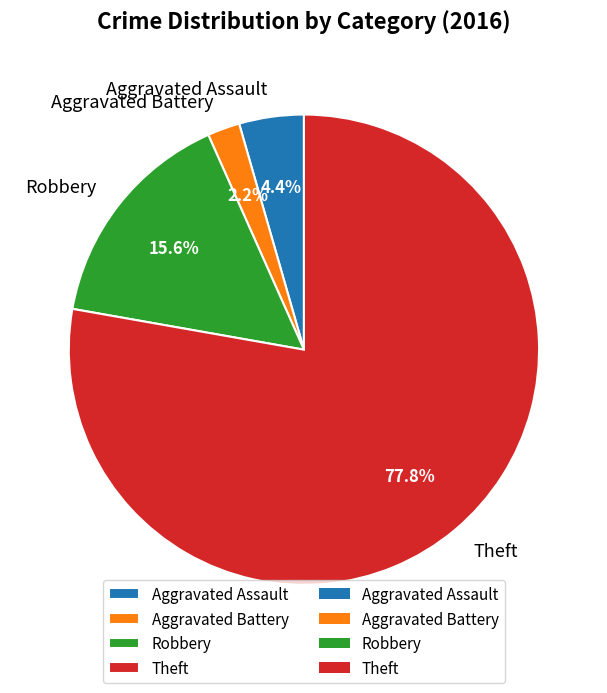

To the nearest percent, what is the difference between the largest and smallest slice percentages?

76%